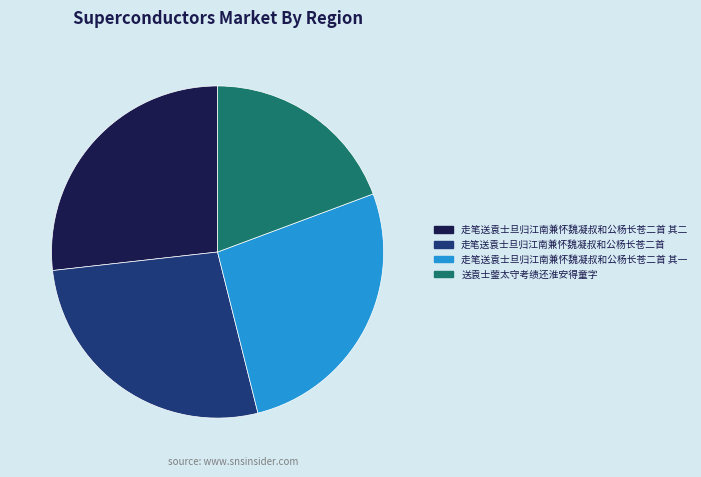

Which slice is the smallest?

送袁士蓥太守考绩还淮安得童字